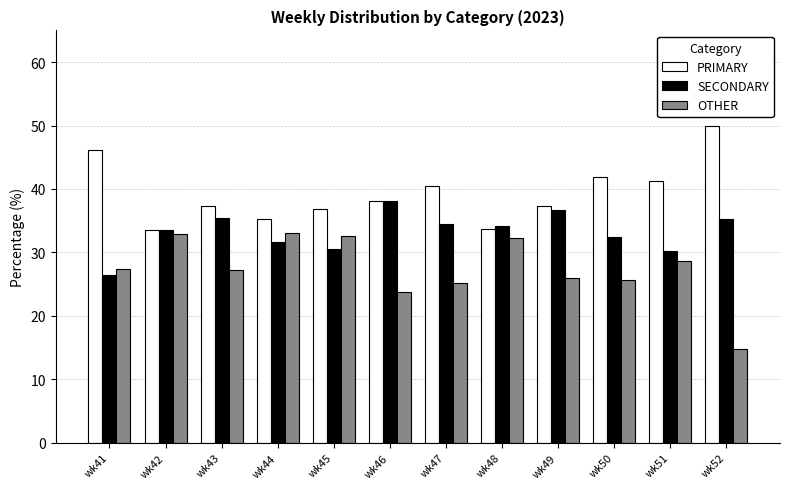

How many bars are there in total?

36